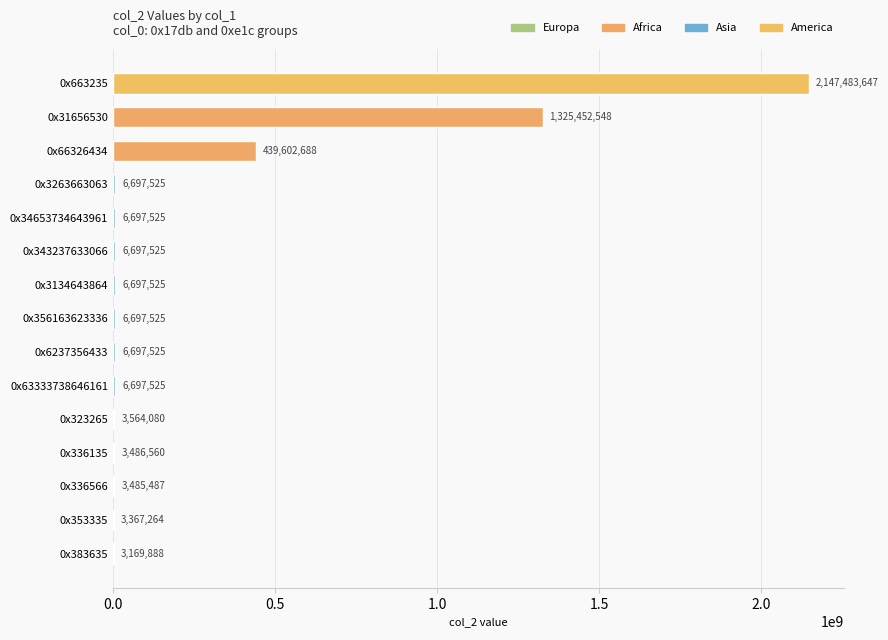

Reading top to bottom, list all the values displayed in this chart.

0x663235=2147483647	0x31656530=1325452548	0x66326434=439602688	0x3263663063=6697525	0x34653734643961=6697525	0x343237633066=6697525	0x3134643864=6697525	0x356163623336=6697525	0x6237356433=6697525	0x63333738646161=6697525	0x323265=3564080	0x336135=3486560	0x336566=3485487	0x353335=3367264	0x383635=3169888